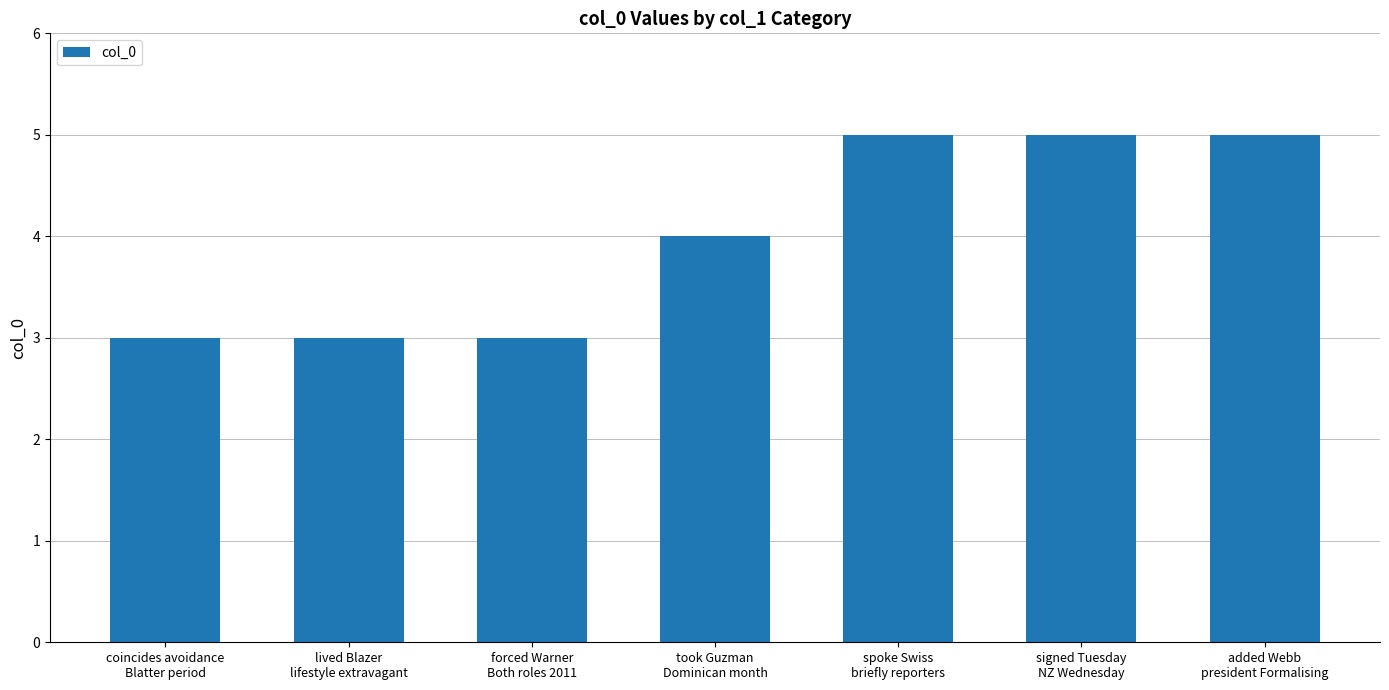

What is the maximum value shown in the chart?

5